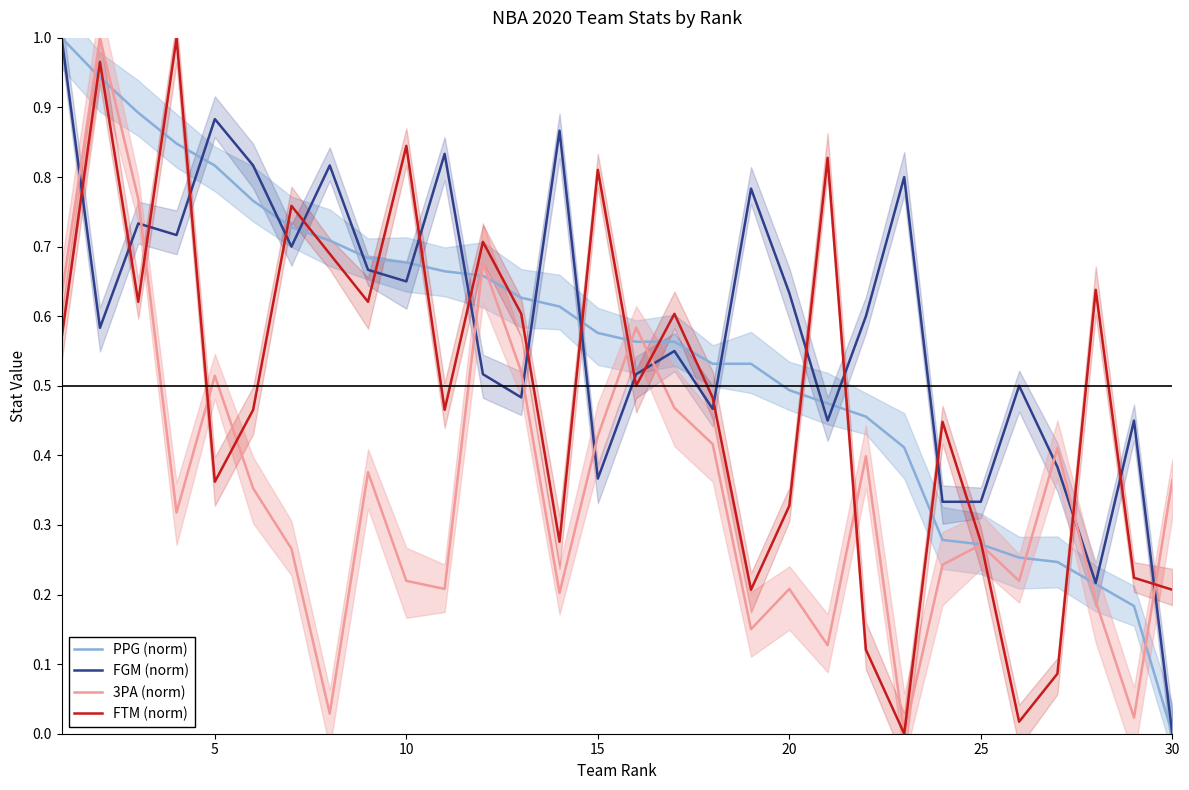

True or false: 3PA (norm) has a value of 0.2 at 20.

True